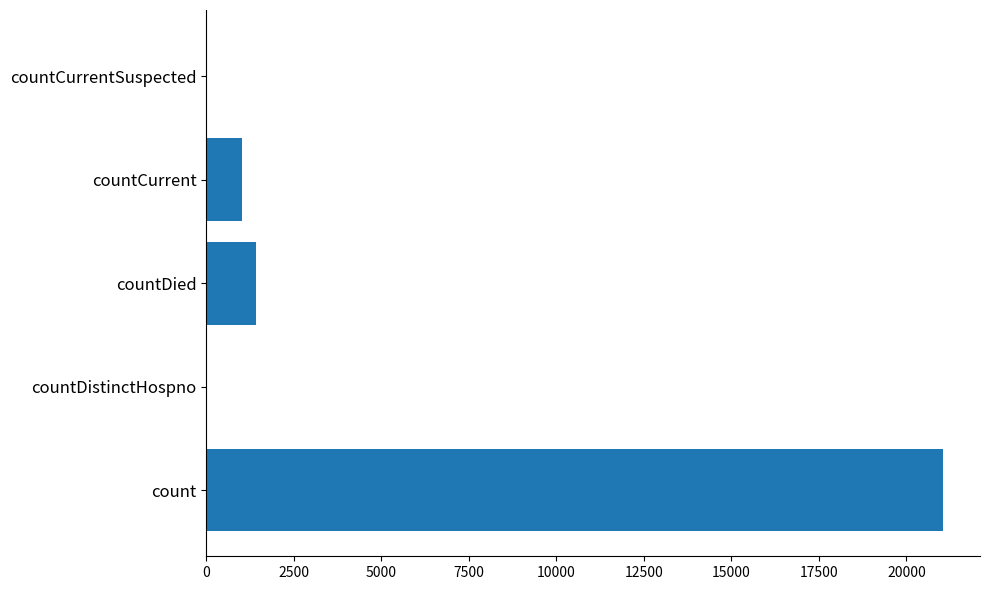

What is the average value?

4692